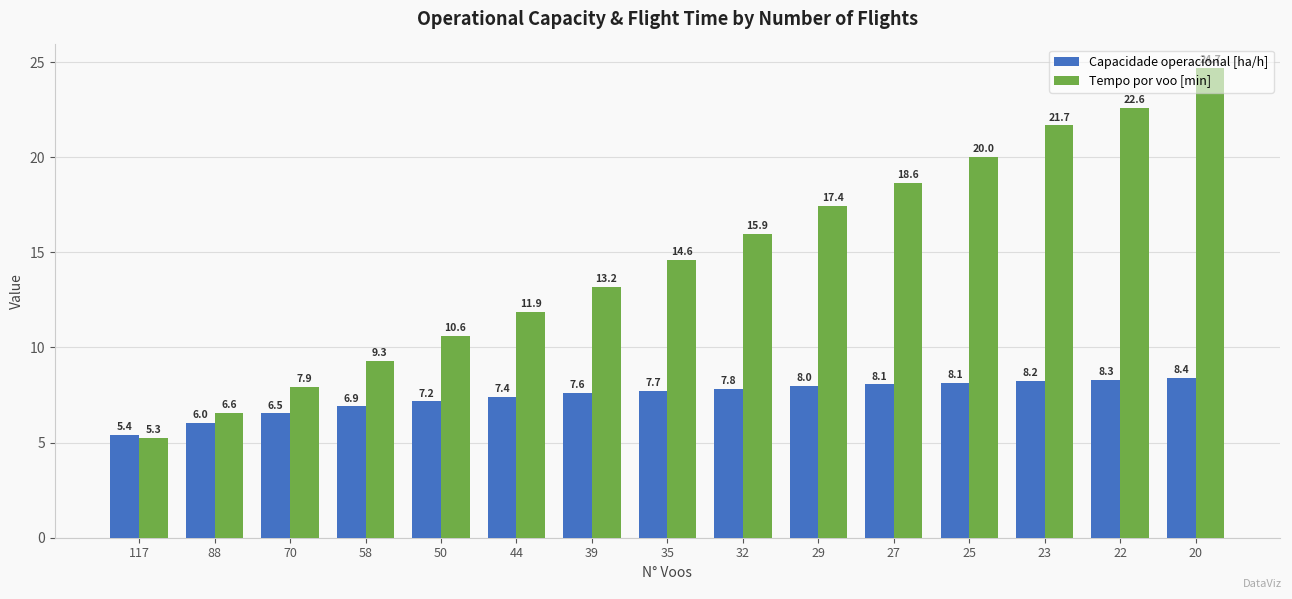

True or false: Capacidade operacional [ha/h] has a value of 10.2 at 50.

False